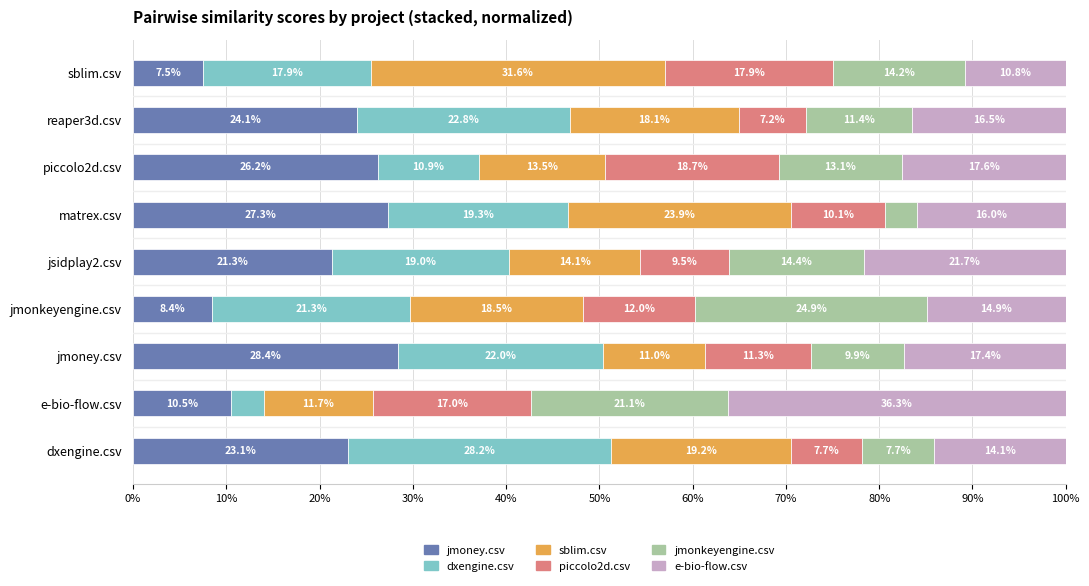

What are all the series names shown in the legend?

jmoney.csv, dxengine.csv, sblim.csv, piccolo2d.csv, jmonkeyengine.csv, e-bio-flow.csv